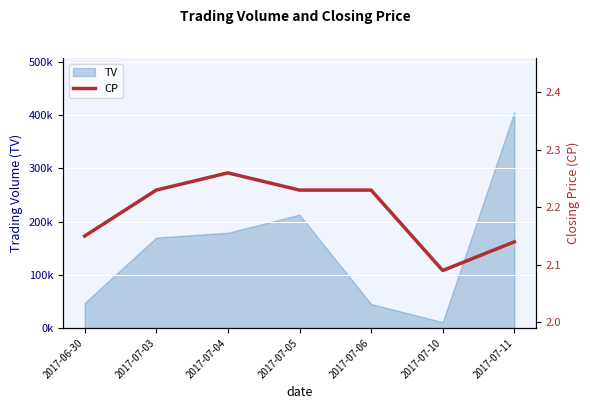

Is it true that the value at 2017-07-04 is 2.3?

True